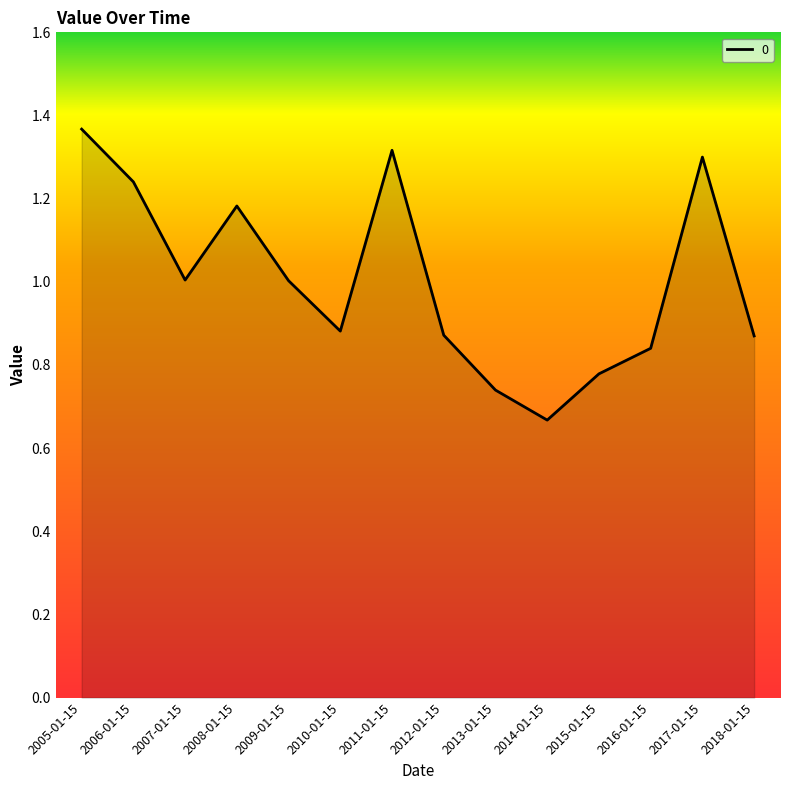

How many interior local peaks (higher than both neighbors) does the data have?

3